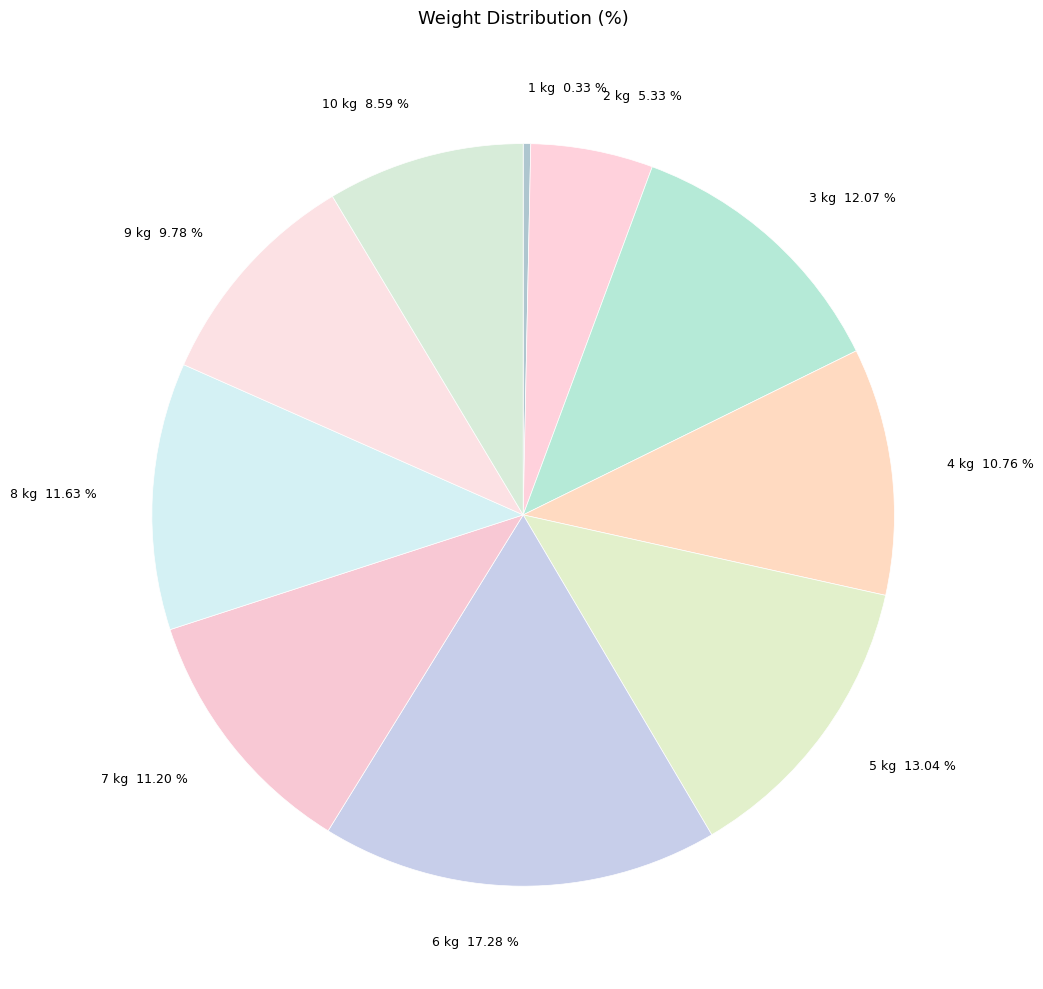

Count the number of slices in the pie.

10